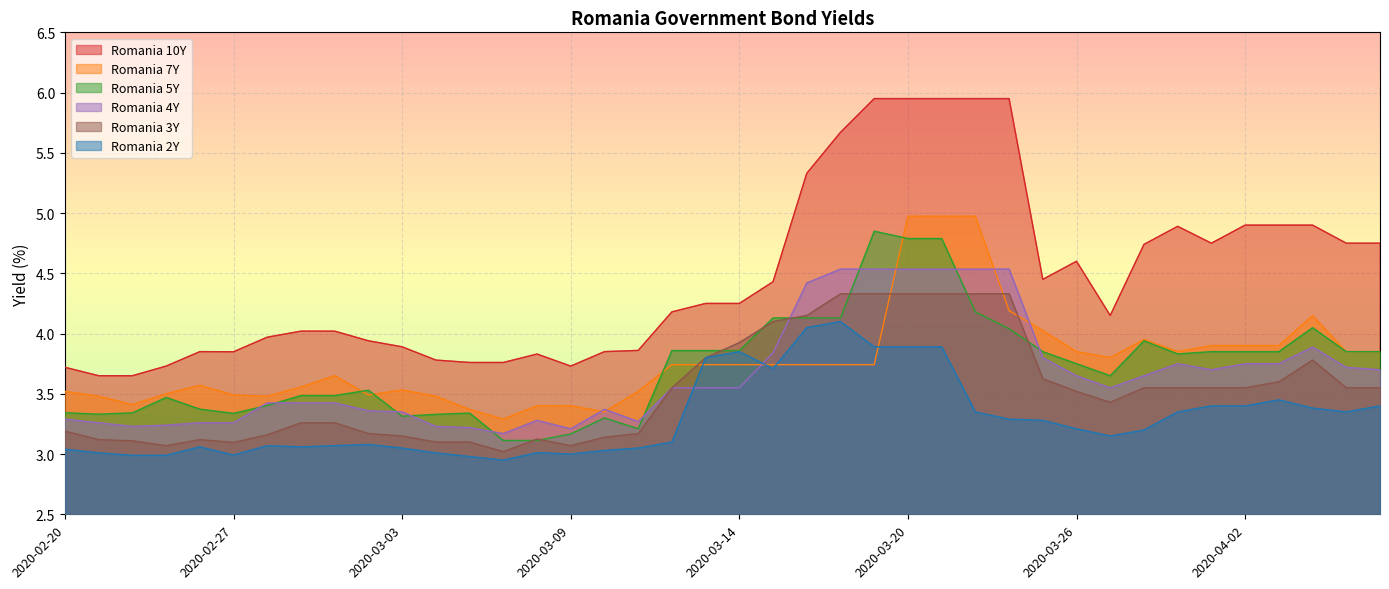

How many values in the Romania 2Y series exceed 3?

34